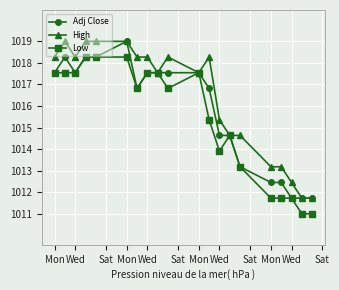

What are all the series names shown in the legend?

Adj Close, High, Low